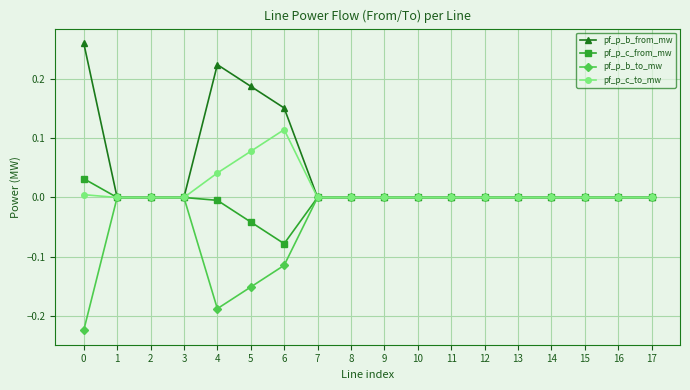

True or false: pf_p_b_from_mw has more than 2 points higher than both neighbors.

True